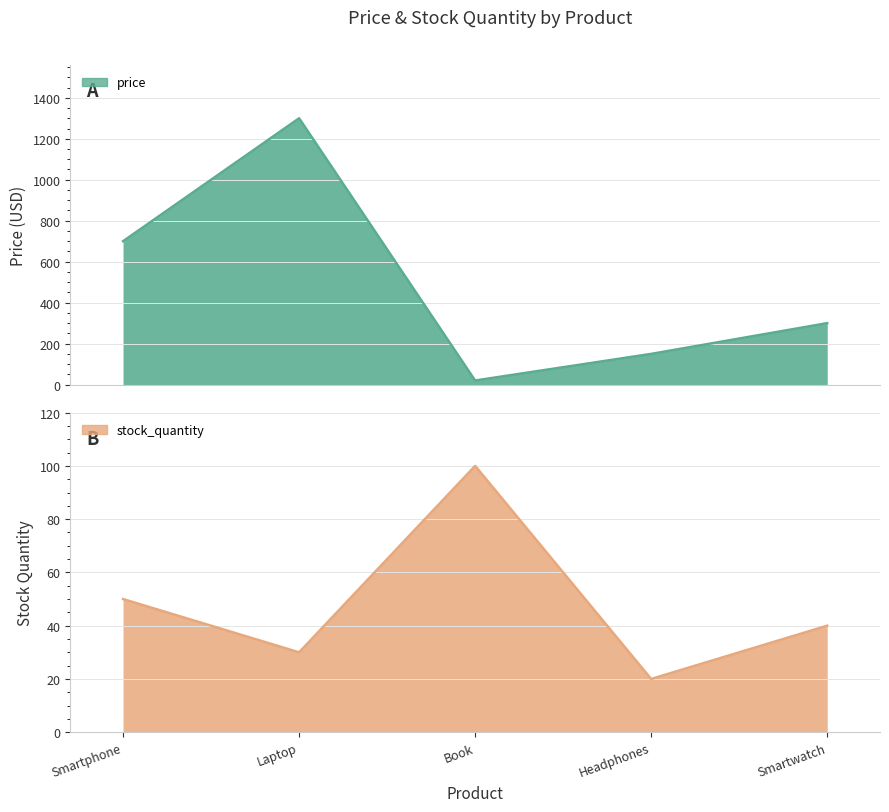

How many interior local peaks does the stock_quantity series have?

1